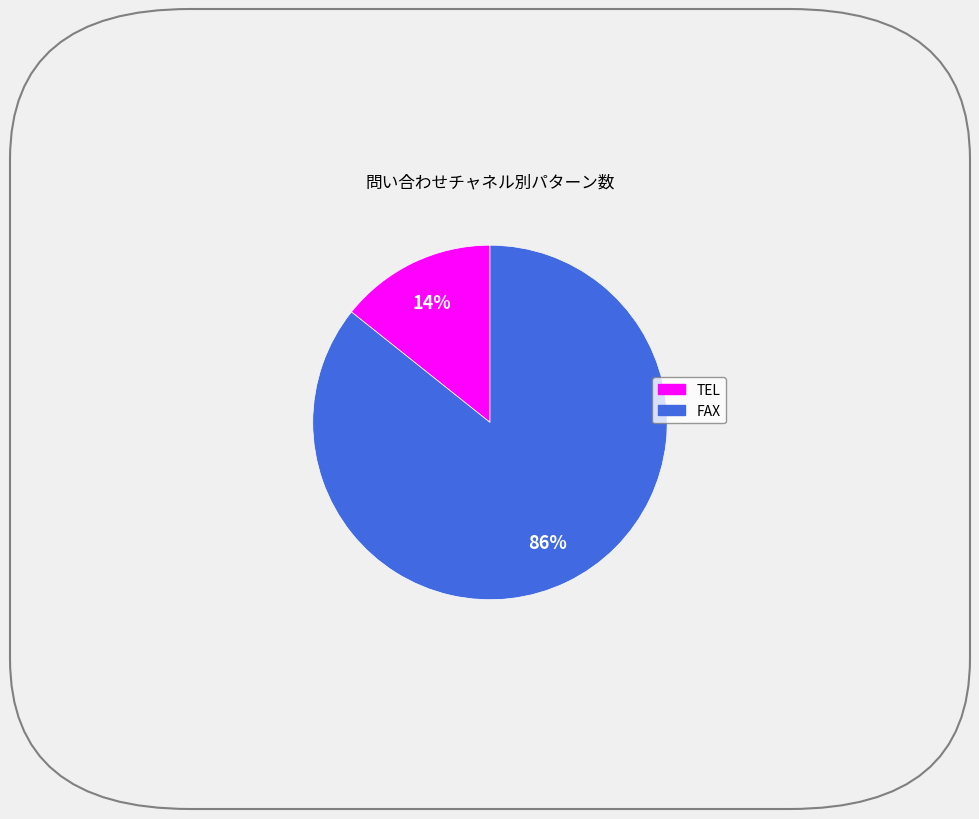

Which has a higher value, TEL or FAX?

FAX